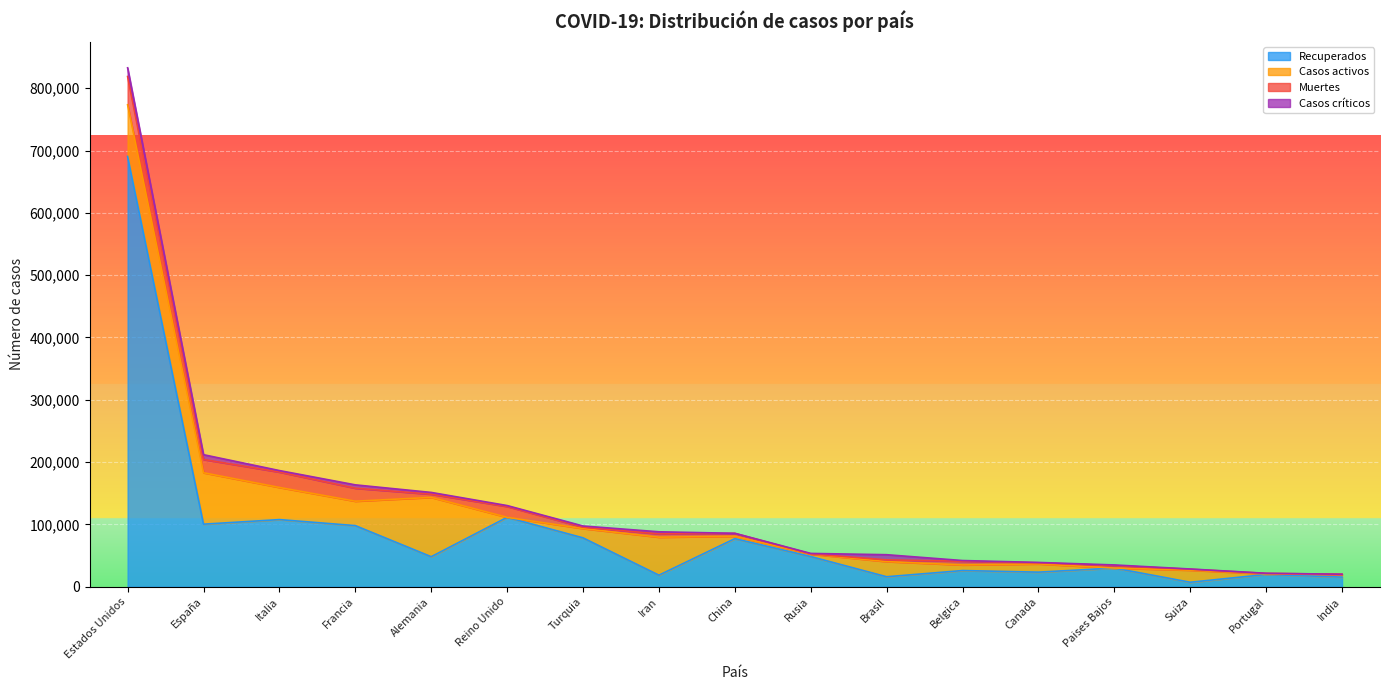

What is the difference between the second highest and second lowest values in the Casos activos series?

82923